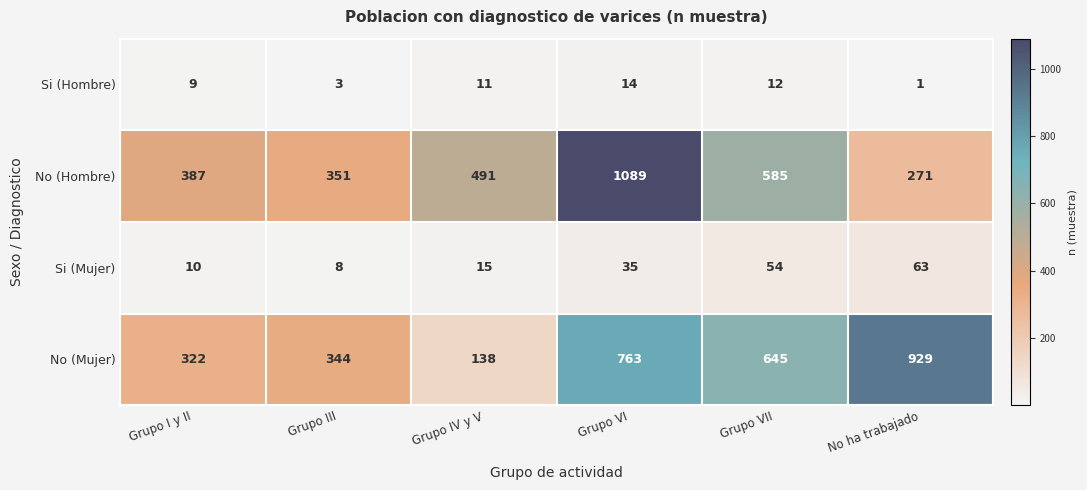

At which label is No (Hombre) closest to 680?

Grupo VII